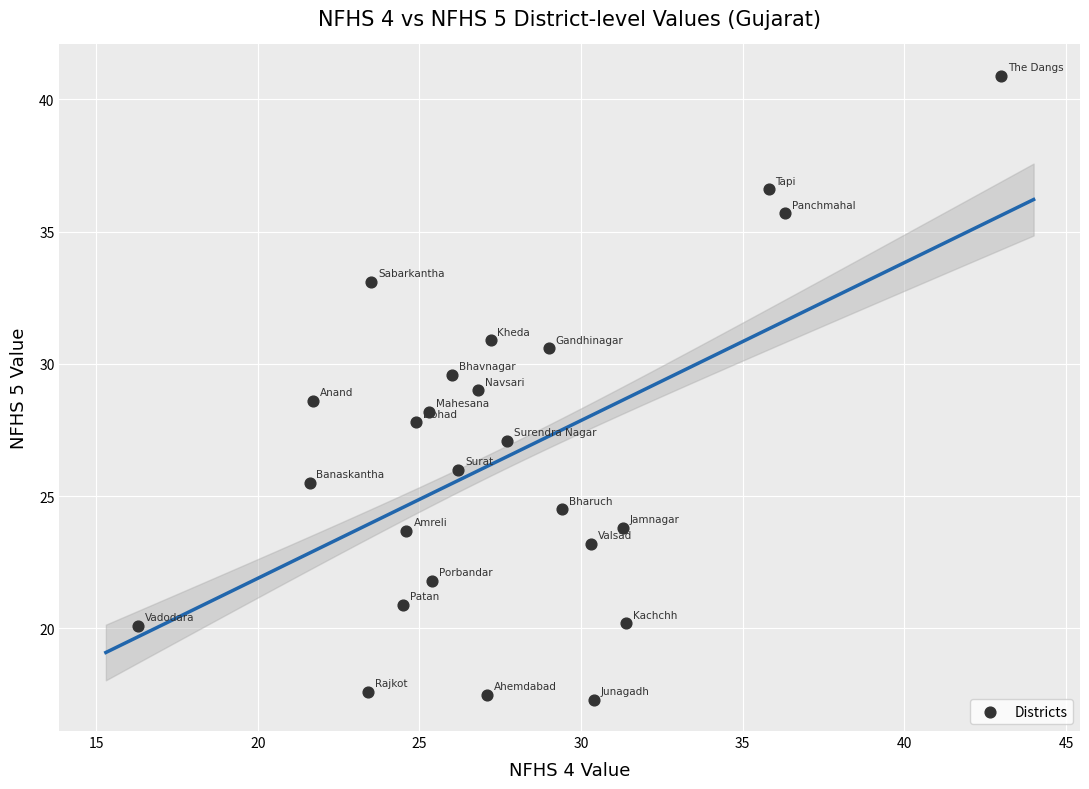

What is the range of X values (max minus min)?

26.7